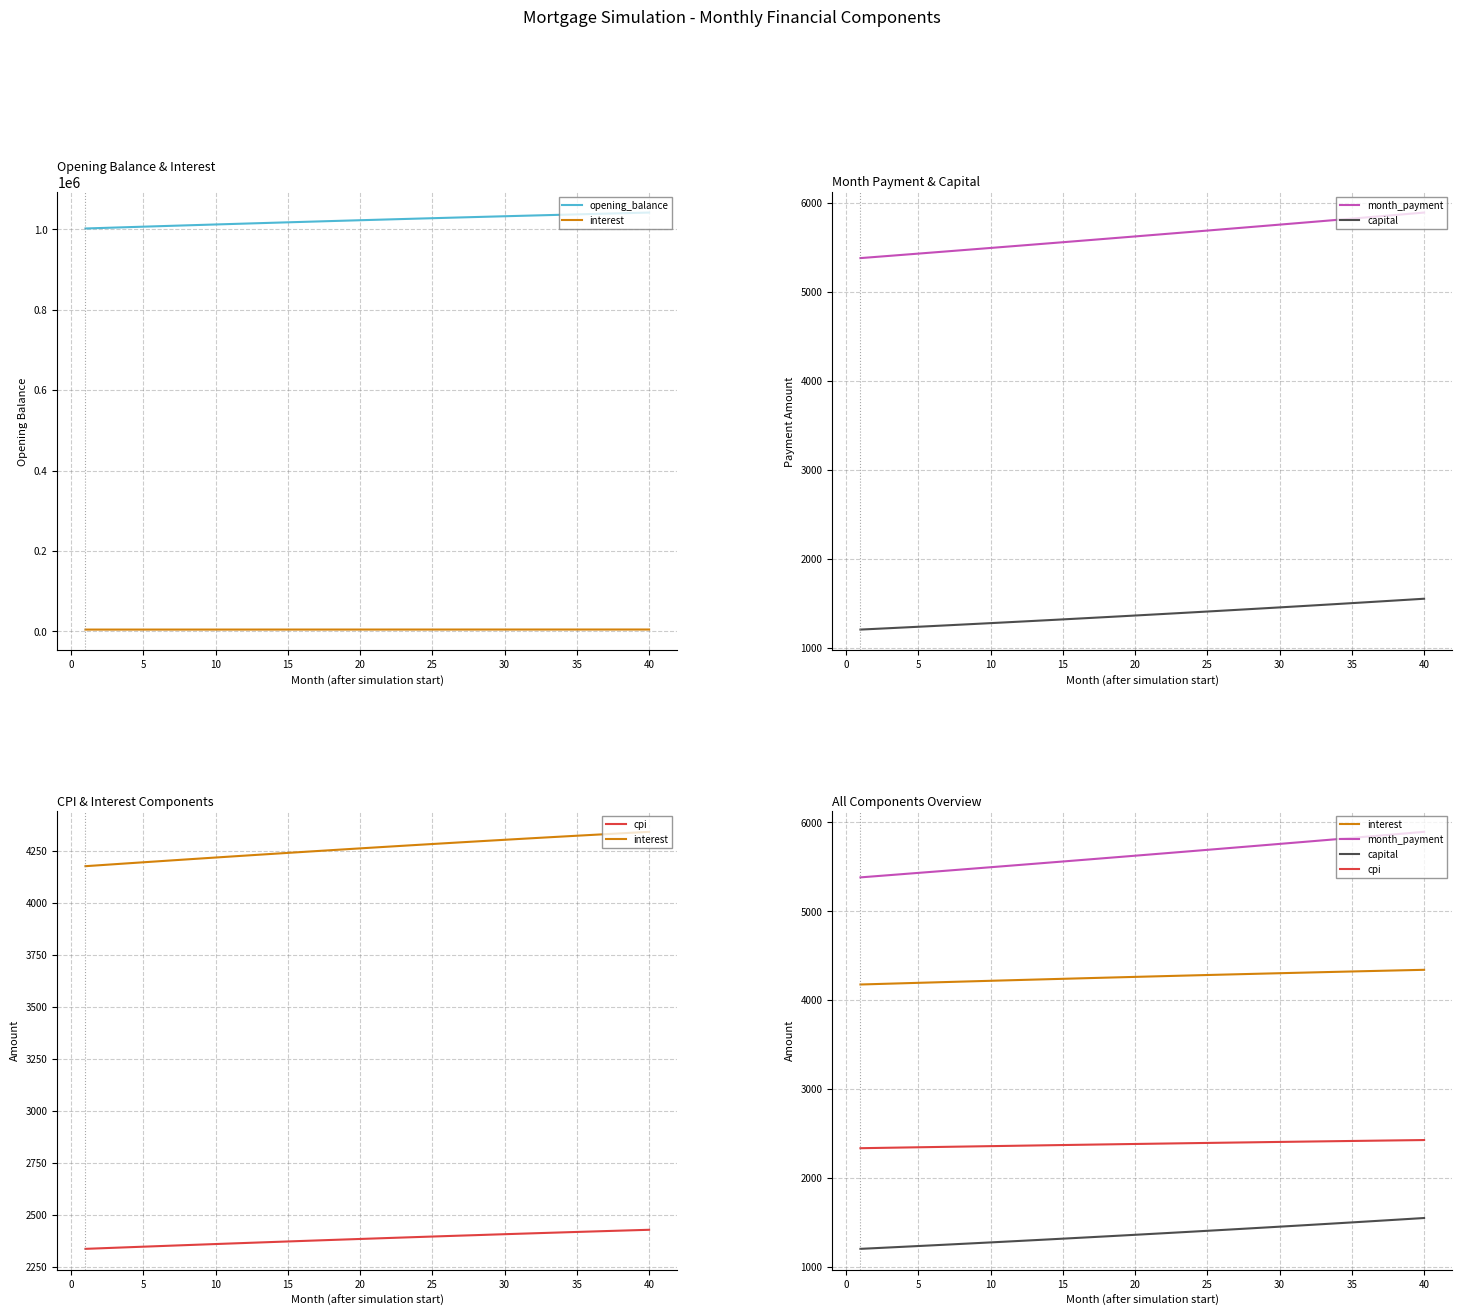

True or false: month_payment and capital intersect in this chart.

False